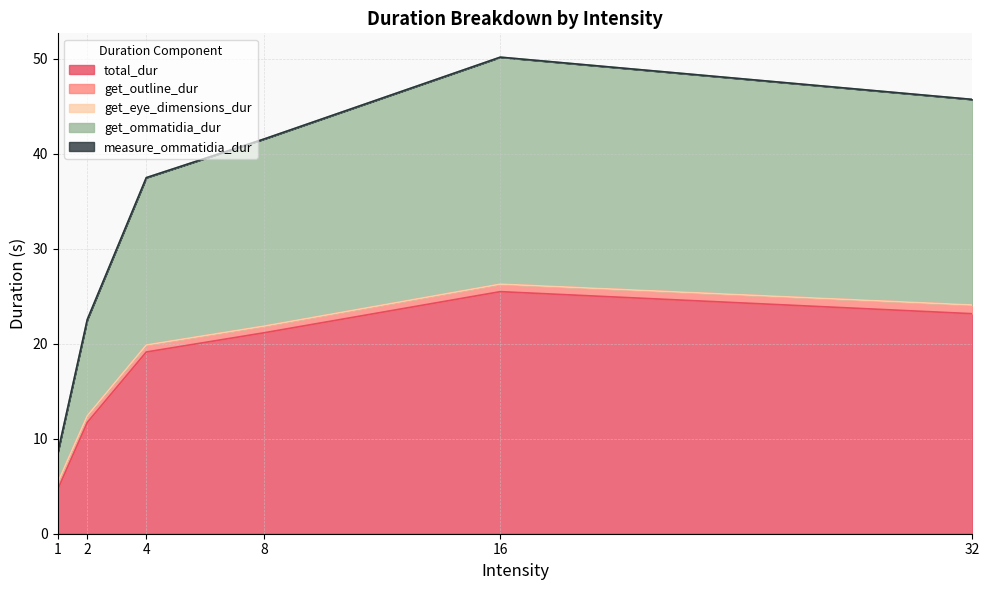

Is it true that total_dur equals 3.0 at 1.0?

False